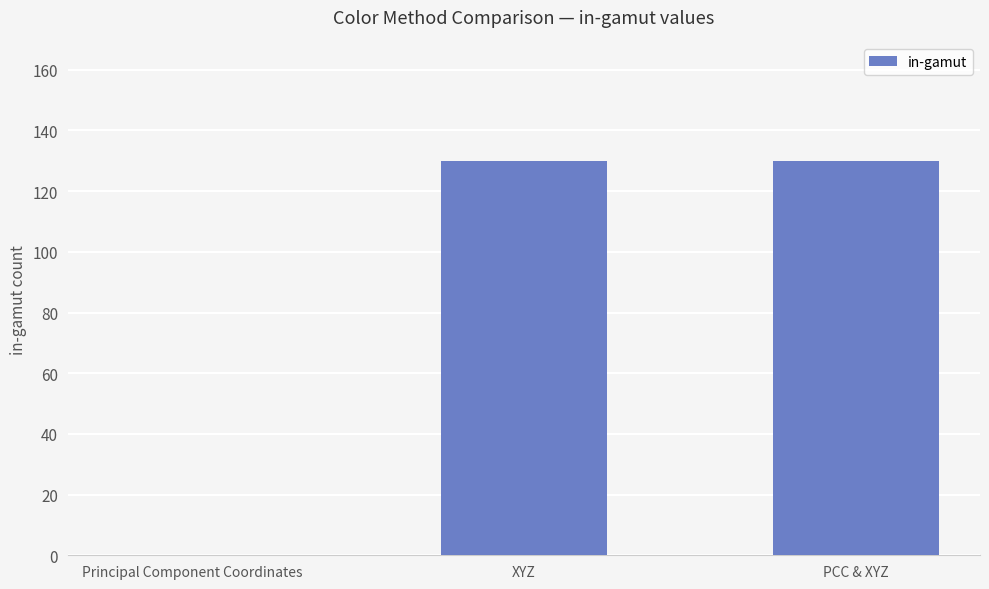

What is the greatest value displayed?

130